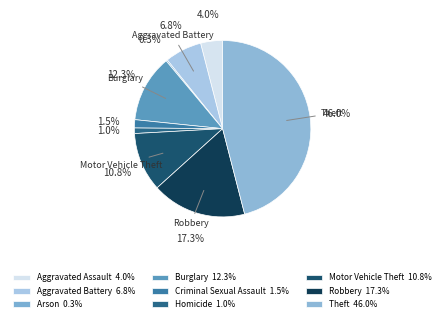

To the nearest percent, what is the average slice percentage?

11%